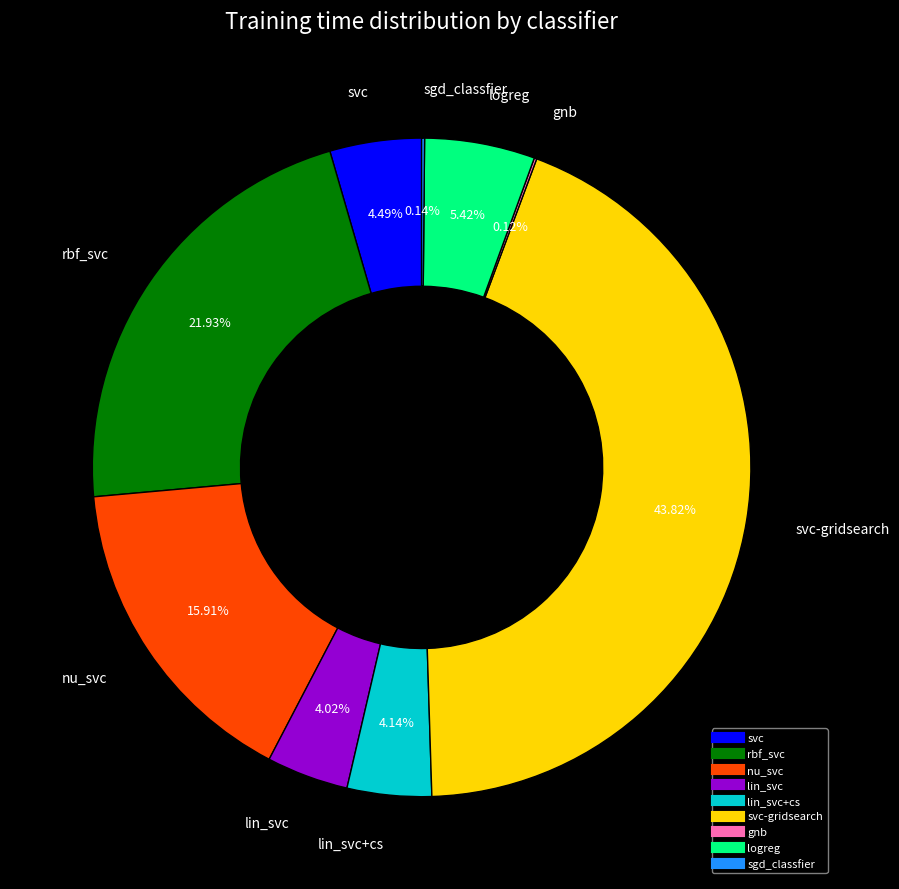

Is there a majority slice in this chart?

No